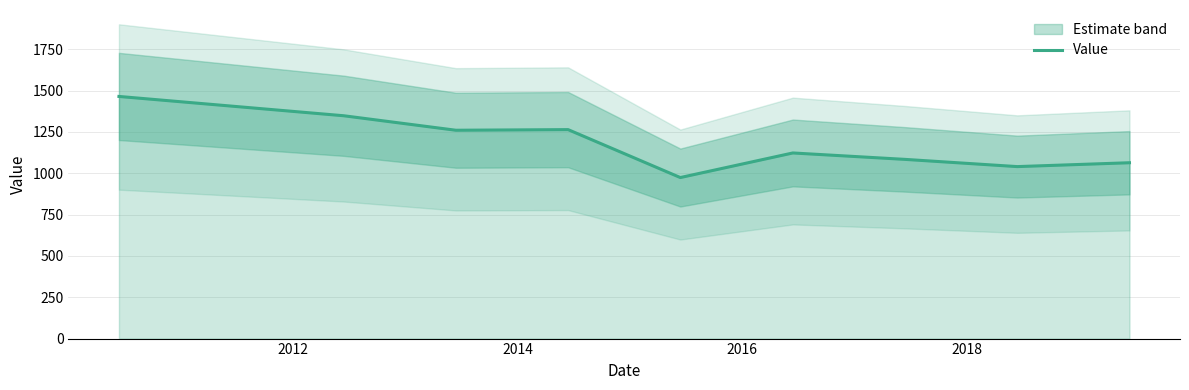

What is the minimum value for Value?

974.2